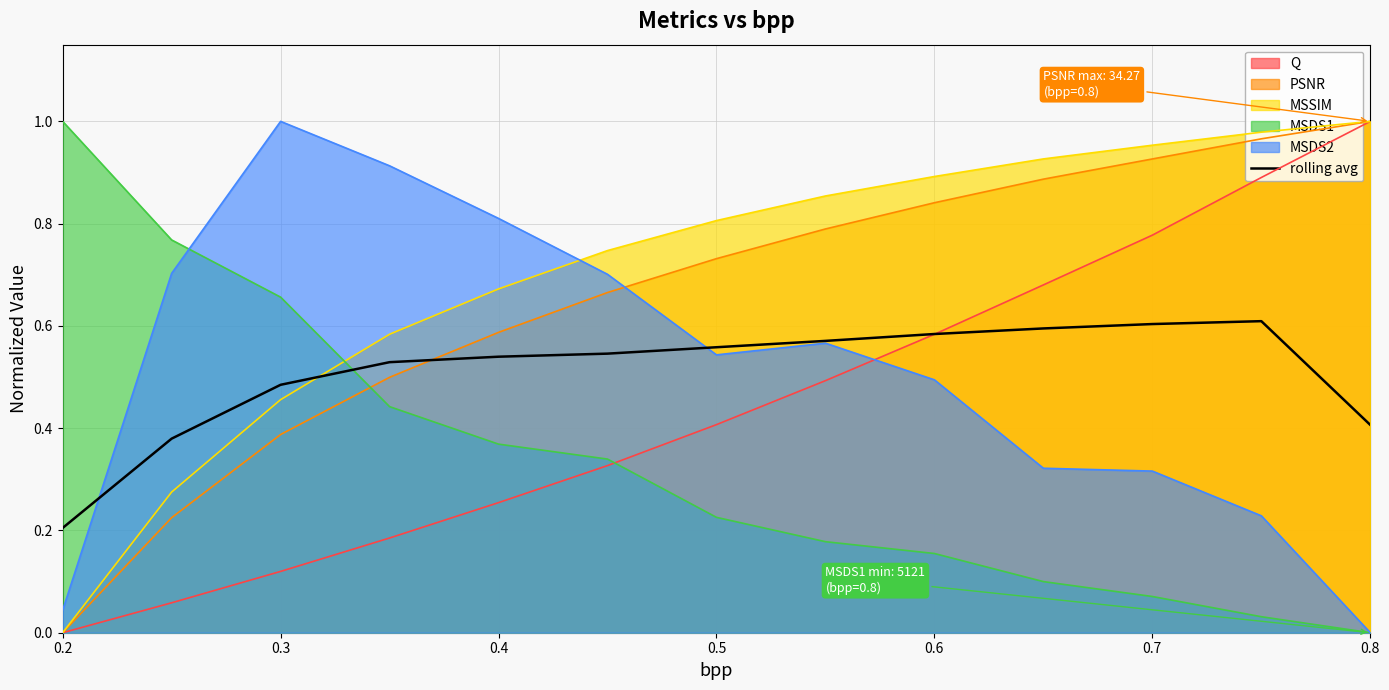

Which series has the largest total across all categories?

MSSIM